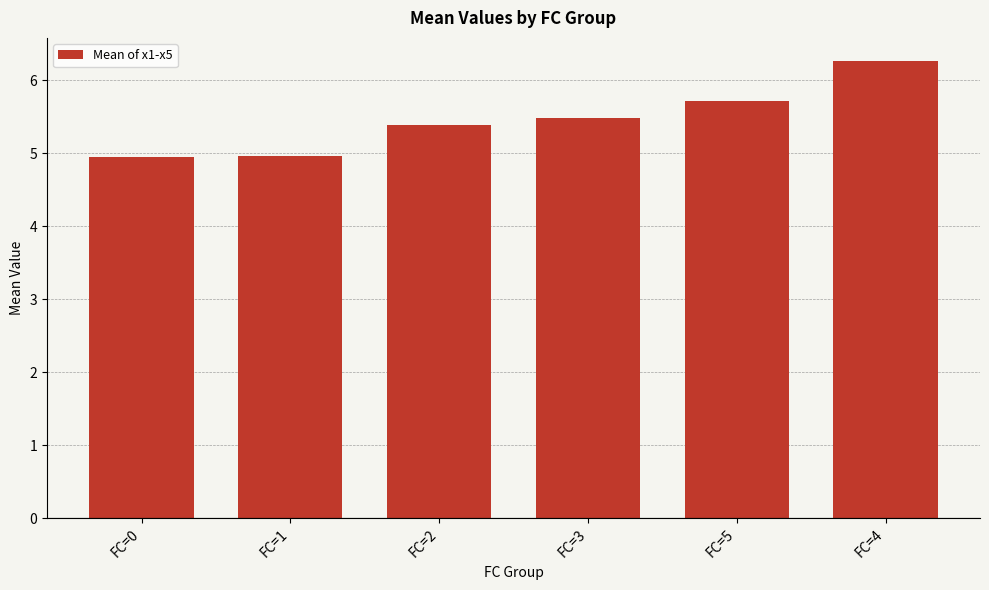

True or false: the data shows 3.5 at FC=2.

False